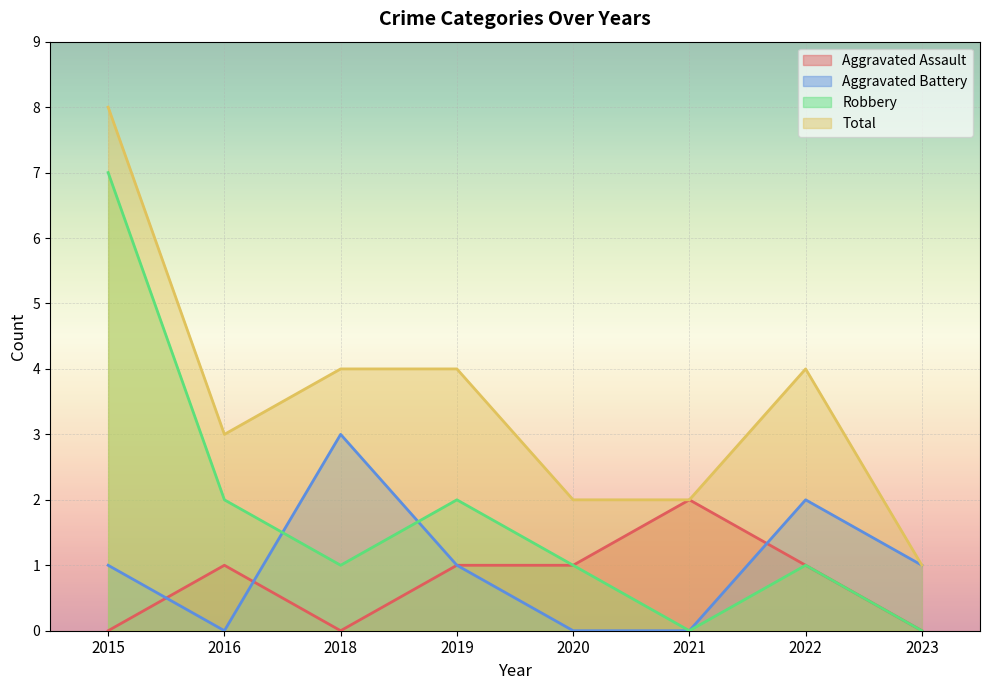

How many interior local peaks does the Robbery series have?

2